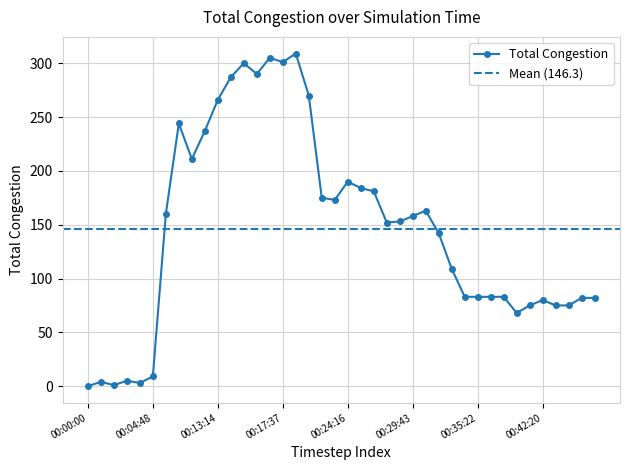

List the labels in order of value, smallest first.

00:00:00, 00:01:25, 00:03:44, 00:00:51, 00:03:05, 00:04:48, 00:39:10, 00:40:49, 00:44:13, 00:45:05, 00:42:20, 00:46:45, 00:48:05, 00:34:53, 00:35:22, 00:35:47, 00:37:22, 00:32:57, 00:31:44, 00:28:06, 00:29:14, 00:29:43, 00:07:08, 00:30:31, 00:22:59, 00:22:19, 00:27:26, 00:25:35, 00:24:16, 00:10:35, 00:11:35, 00:08:45, 00:13:14, 00:20:31, 00:13:52, 00:15:40, 00:14:21, 00:17:37, 00:16:49, 00:18:18